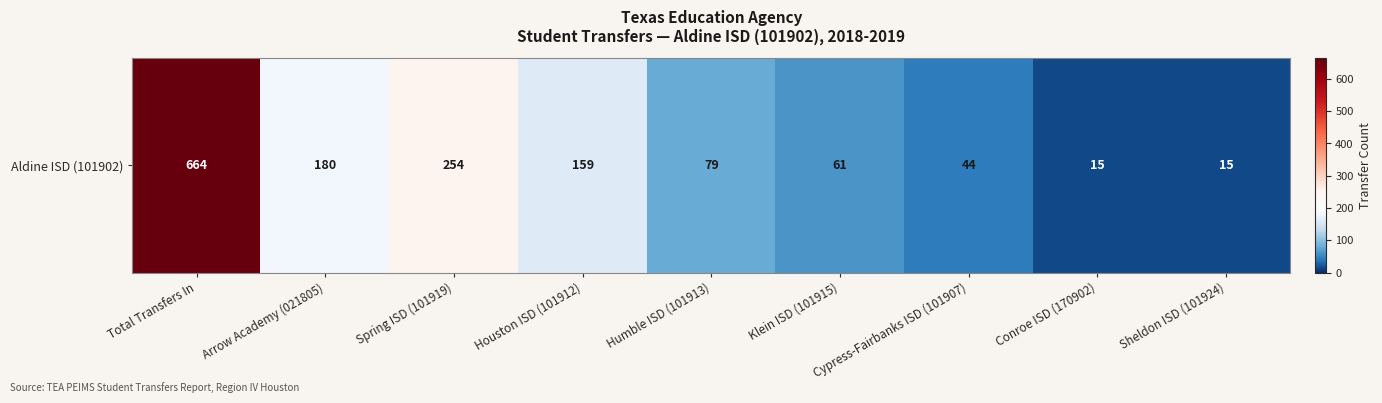

What is the difference between the maximum and minimum values?

649